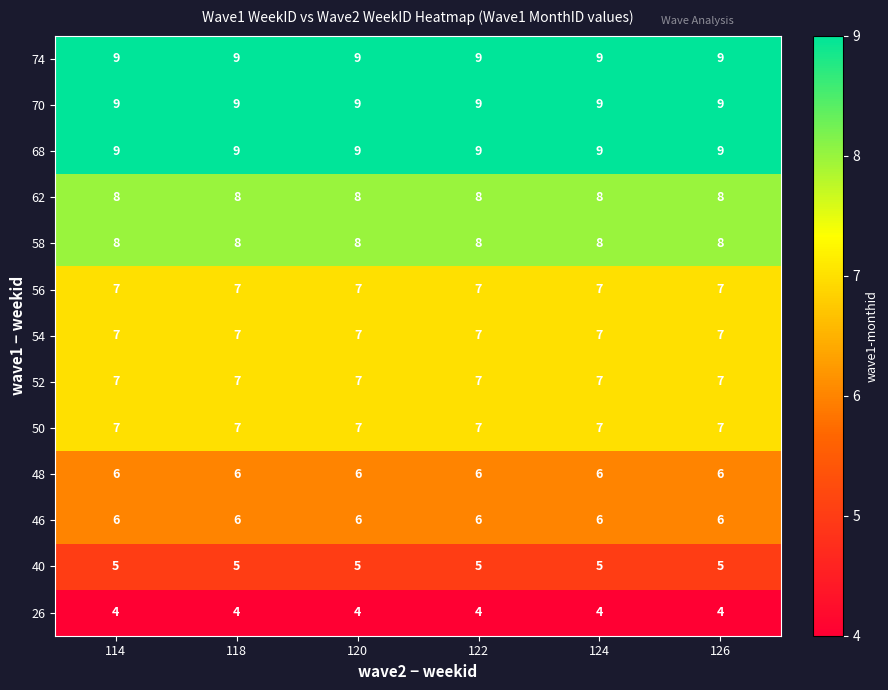

What is the spread (max minus min) of values at 126?

5